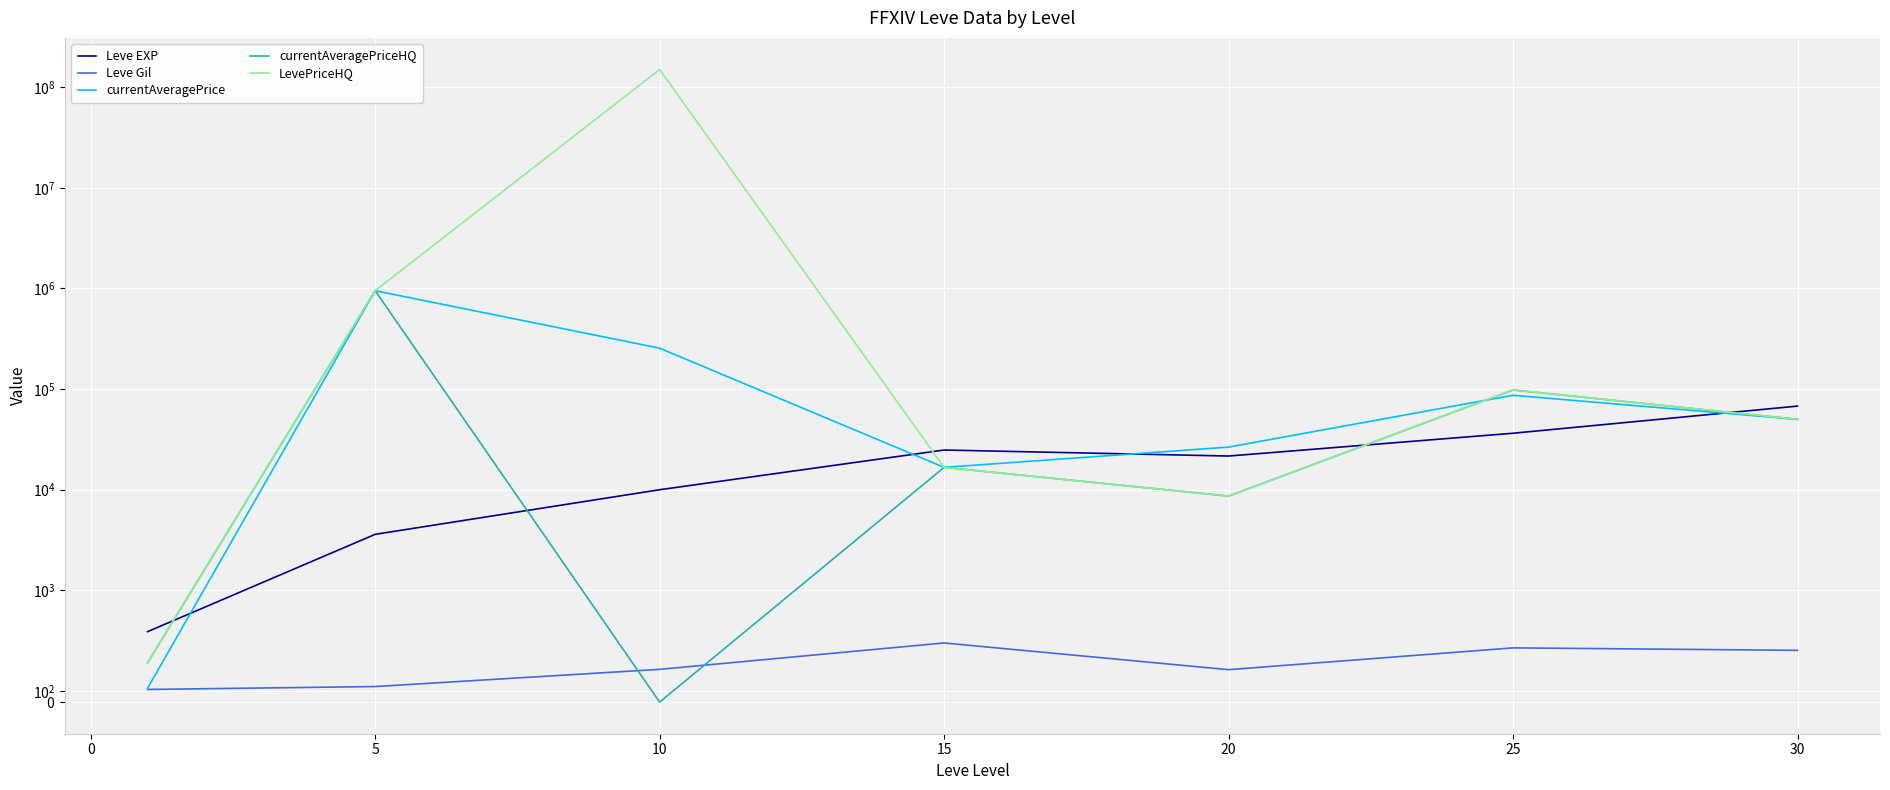

How many interior local valleys does the LevePriceHQ series have?

1